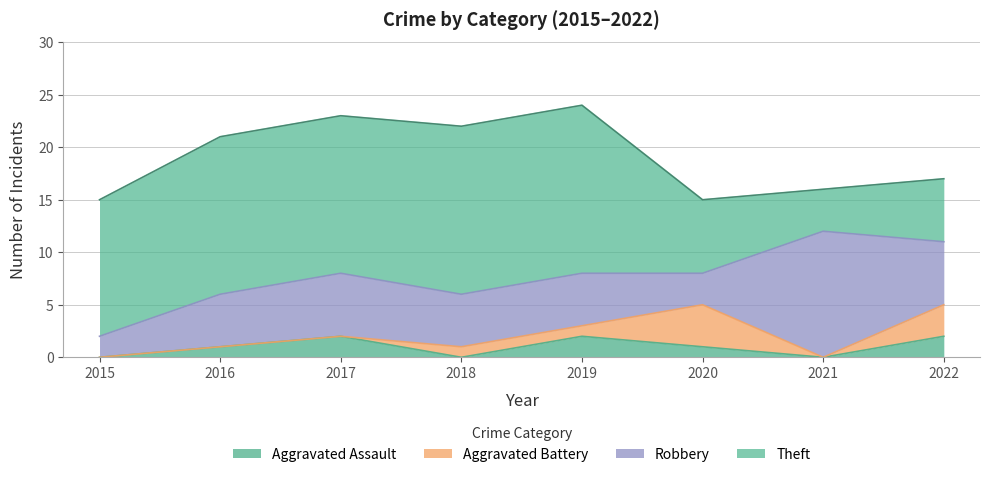

Between 2015 and 2019, which is larger?

2019